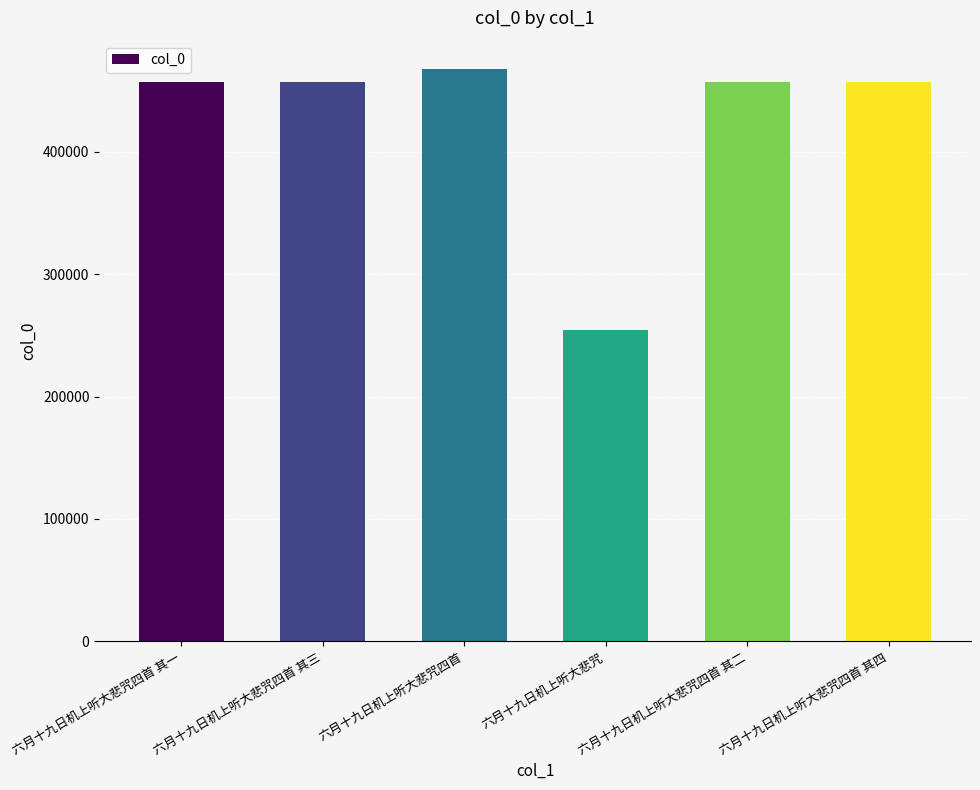

What is the label of the 5th bar from the right?

六月十九日机上听大悲咒四首 其三